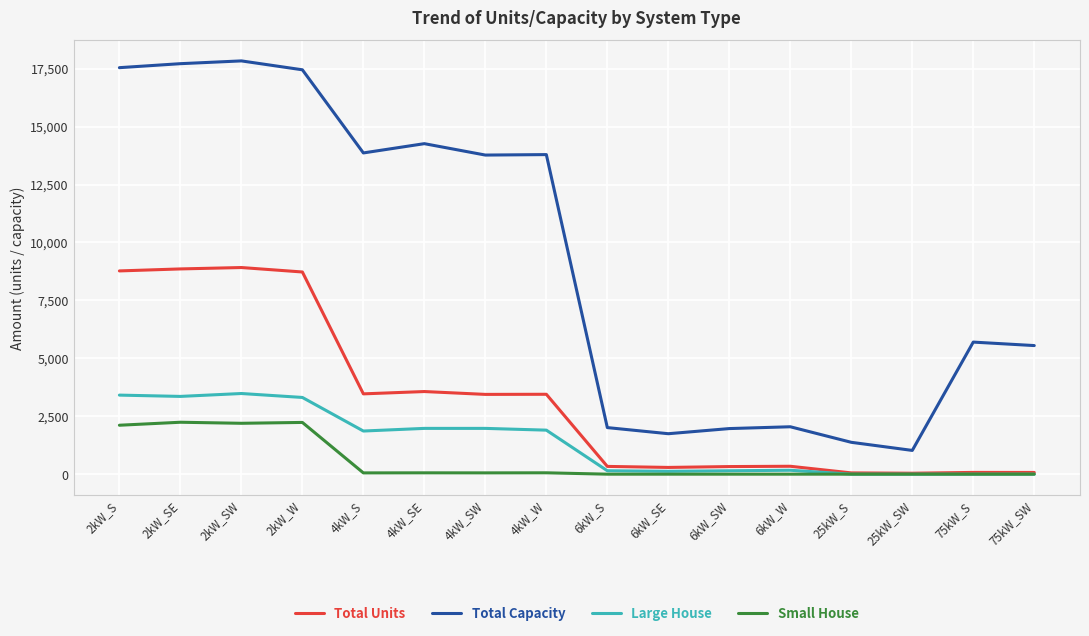

Does the chart have visible grid lines?

Yes